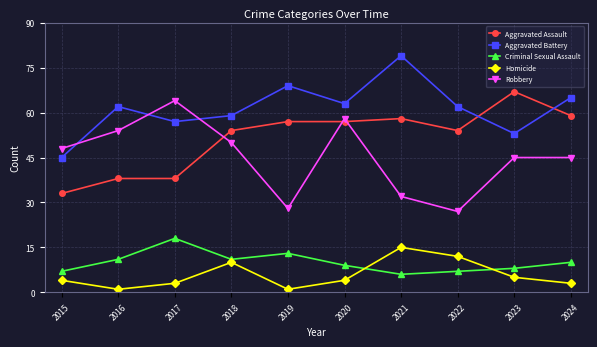

How many interior local valleys does the Criminal Sexual Assault series have?

2